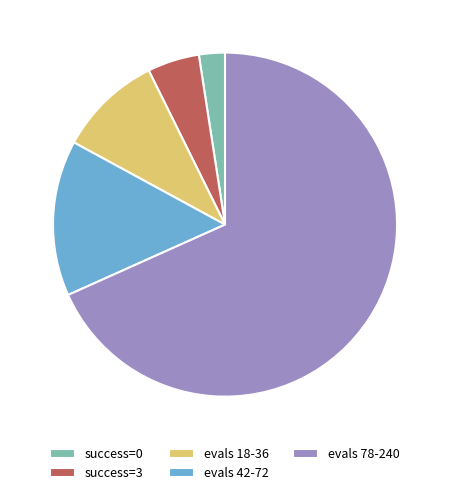

Between success=0 and success=3, which is larger?

success=3